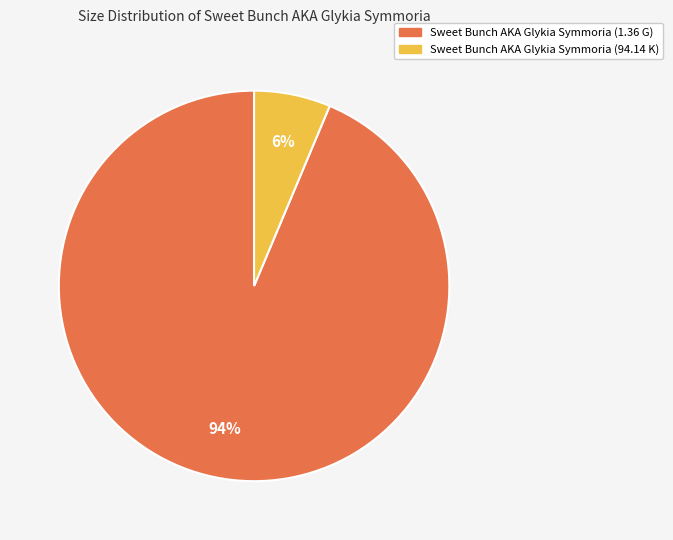

How many slices are in this pie chart?

2